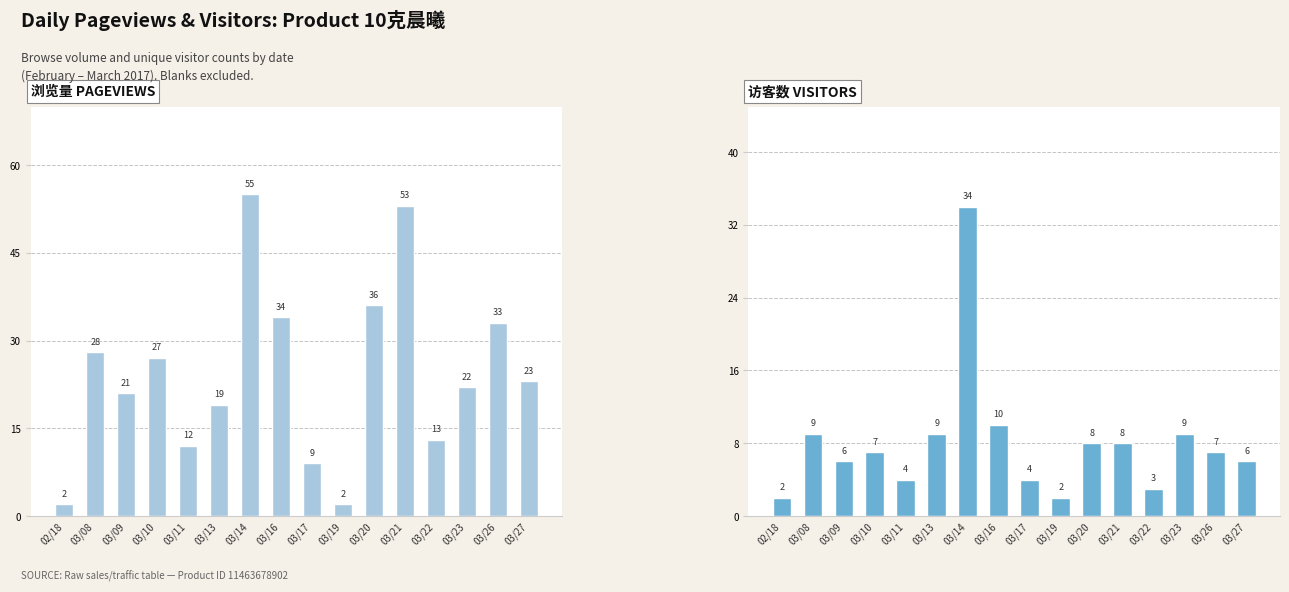

Which series has the widest spread of values?

浏览量 PAGEVIEWS